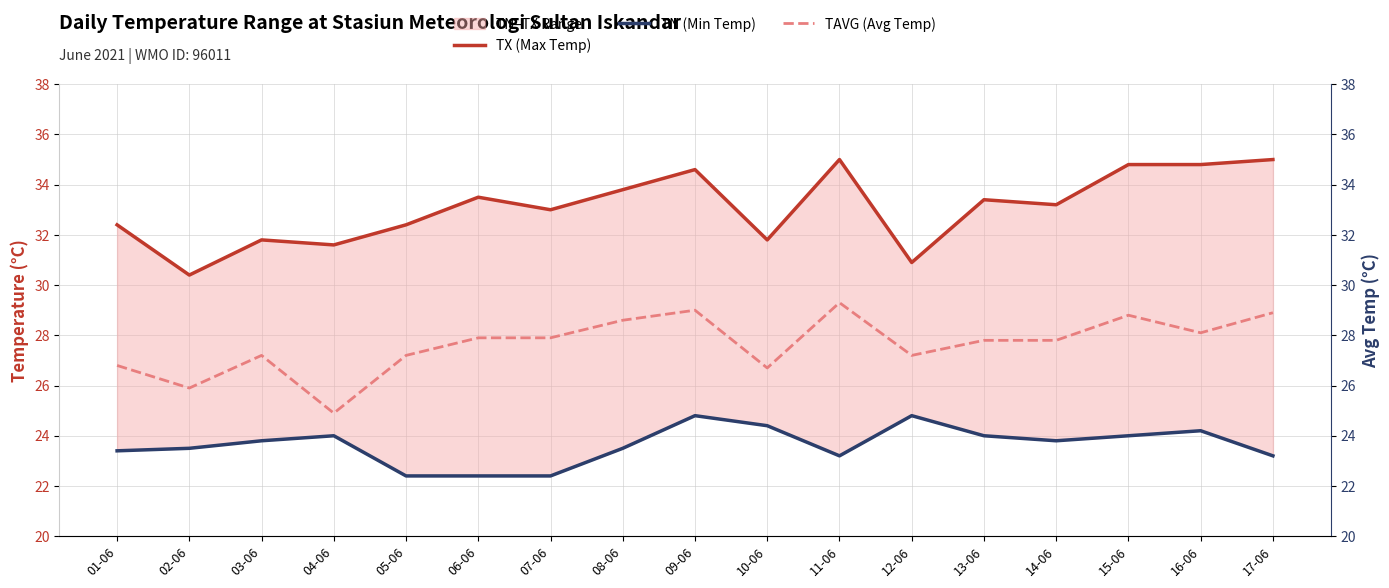

Where is the first local maximum for TN (Min Temp)?

04-06